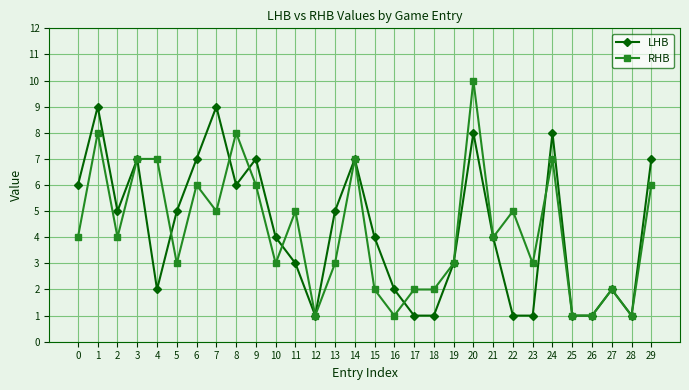

At which category is the sum across all series the highest?

20